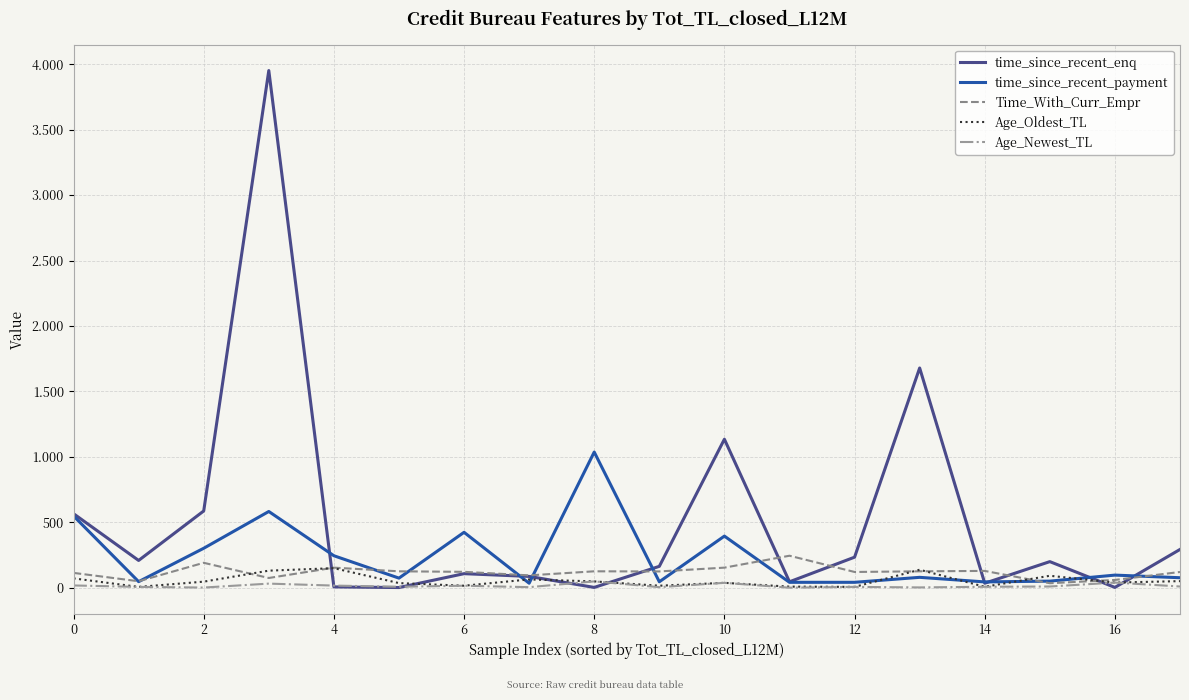

What is the value of the time_since_recent_enq point at the 12th from the left?

46